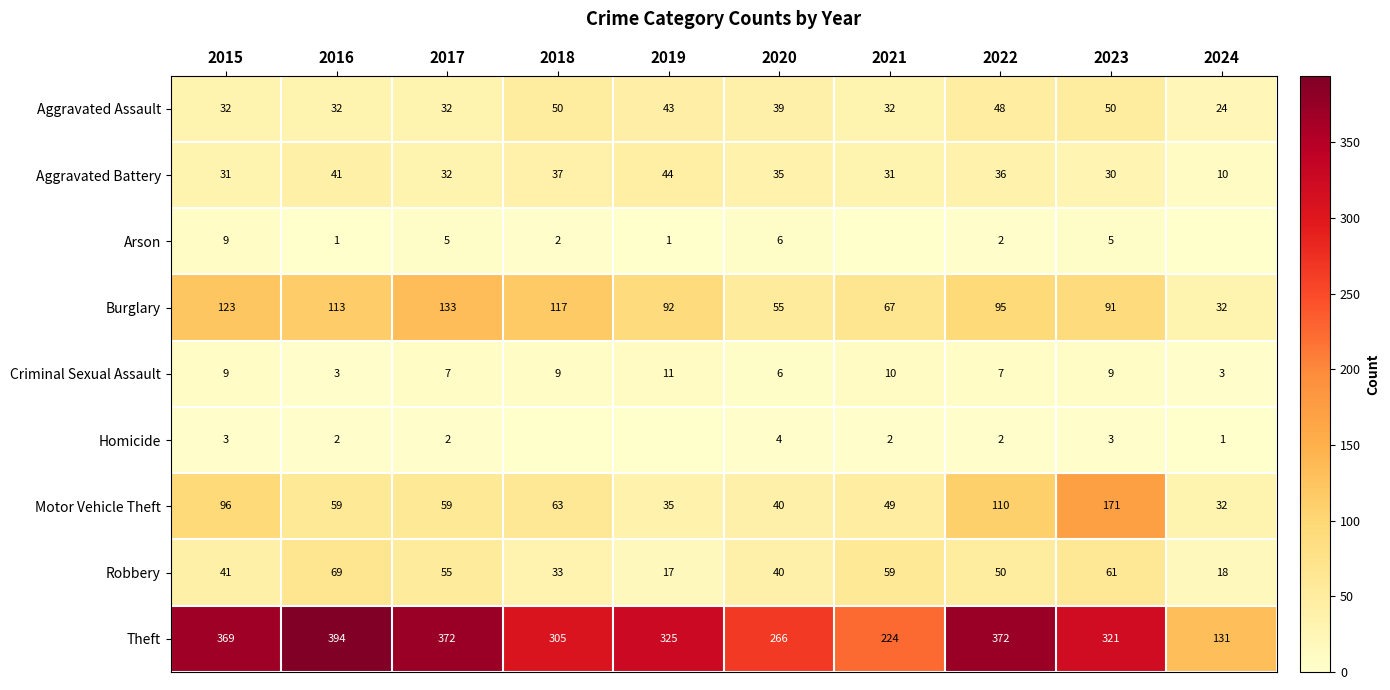

What is the difference between the maximum and minimum values in the Motor Vehicle Theft series?

139